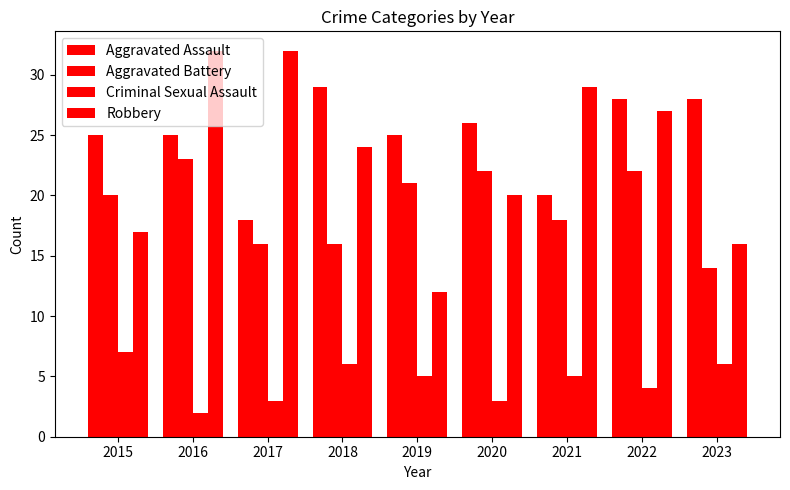

Which series has the largest total across all categories?

Aggravated Assault